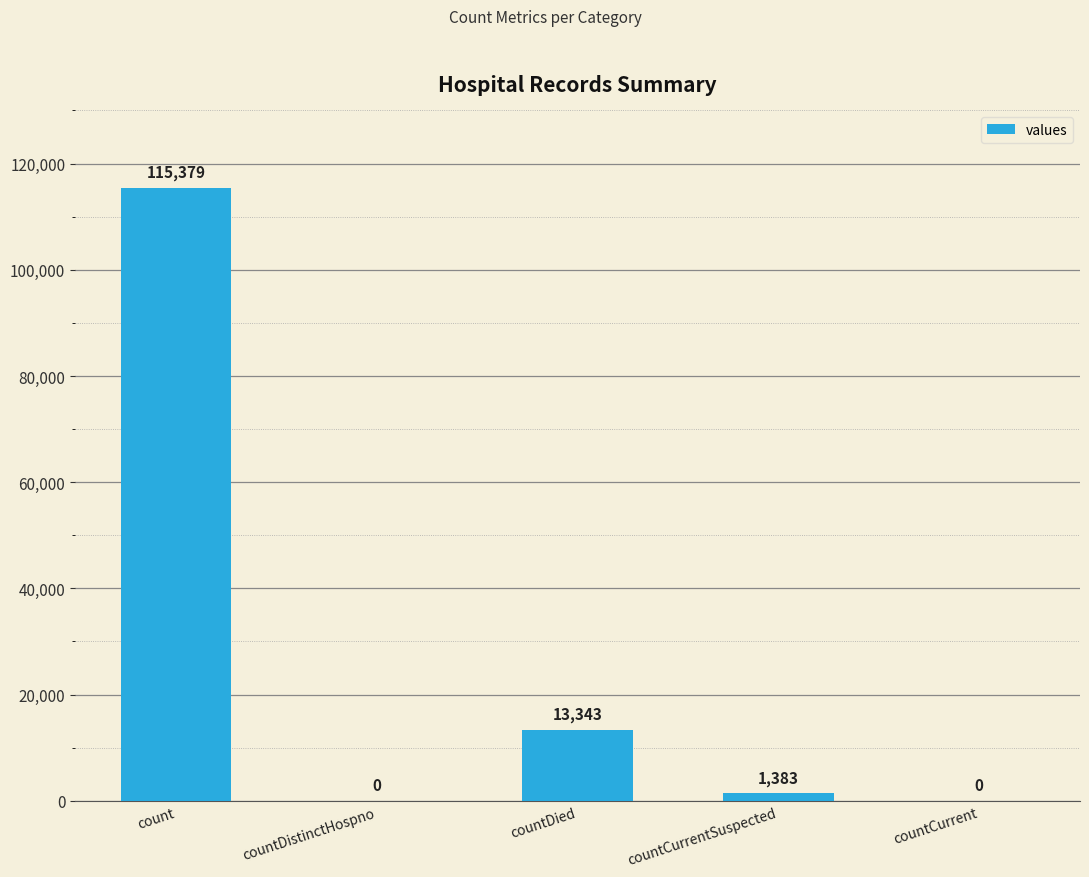

At which category does the chart reach its peak across all series?

count